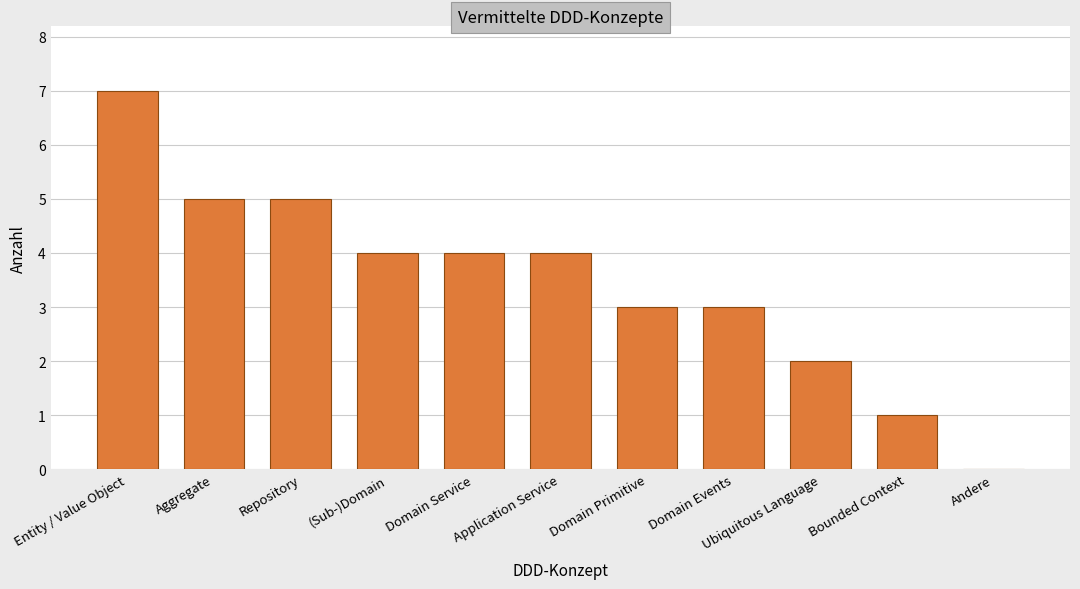

What is the average value?

3